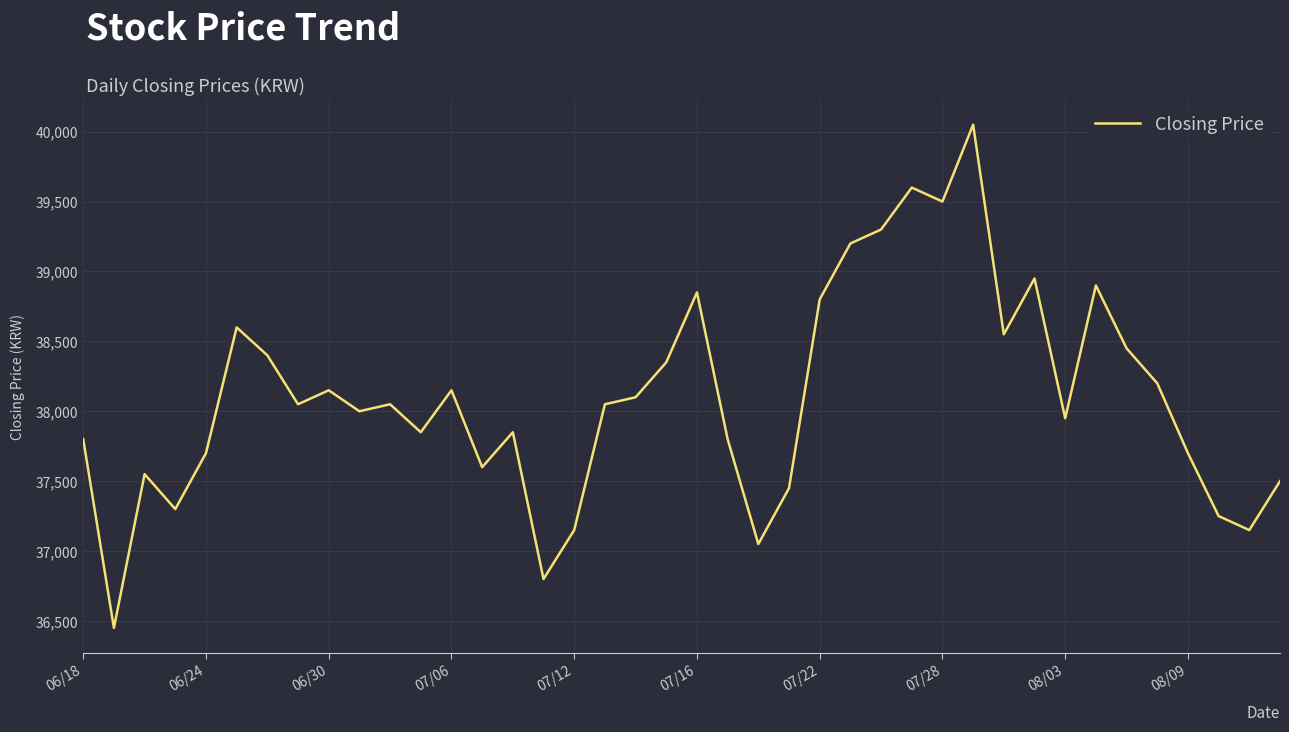

How many lines are shown in the chart?

1